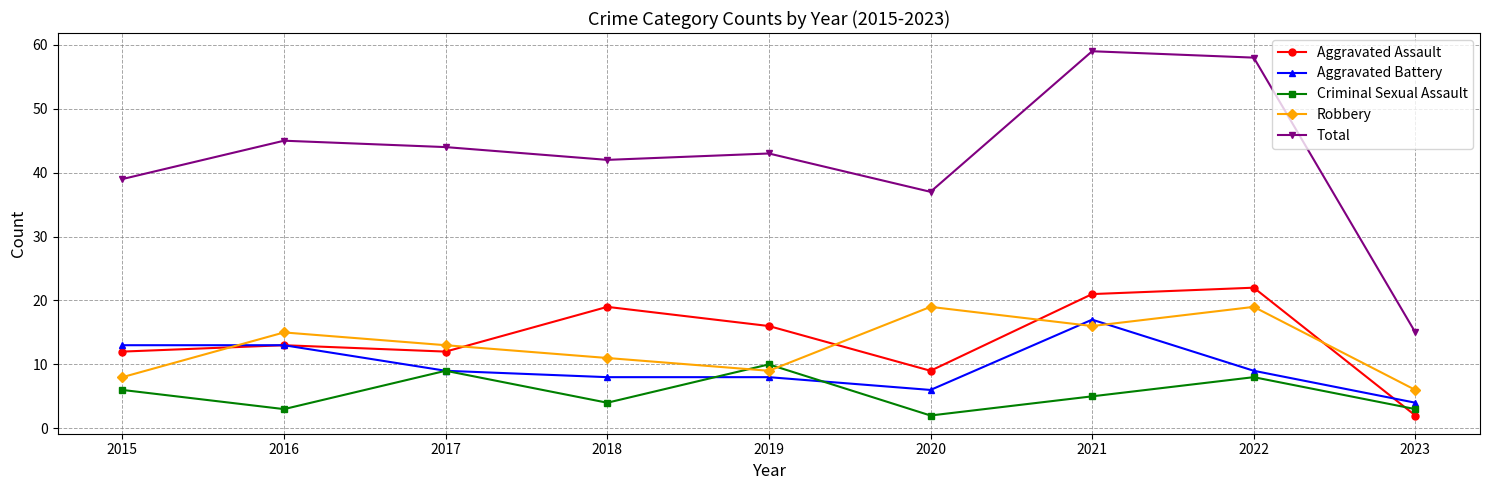

Which category has the lowest value in the Aggravated Battery series?

2023